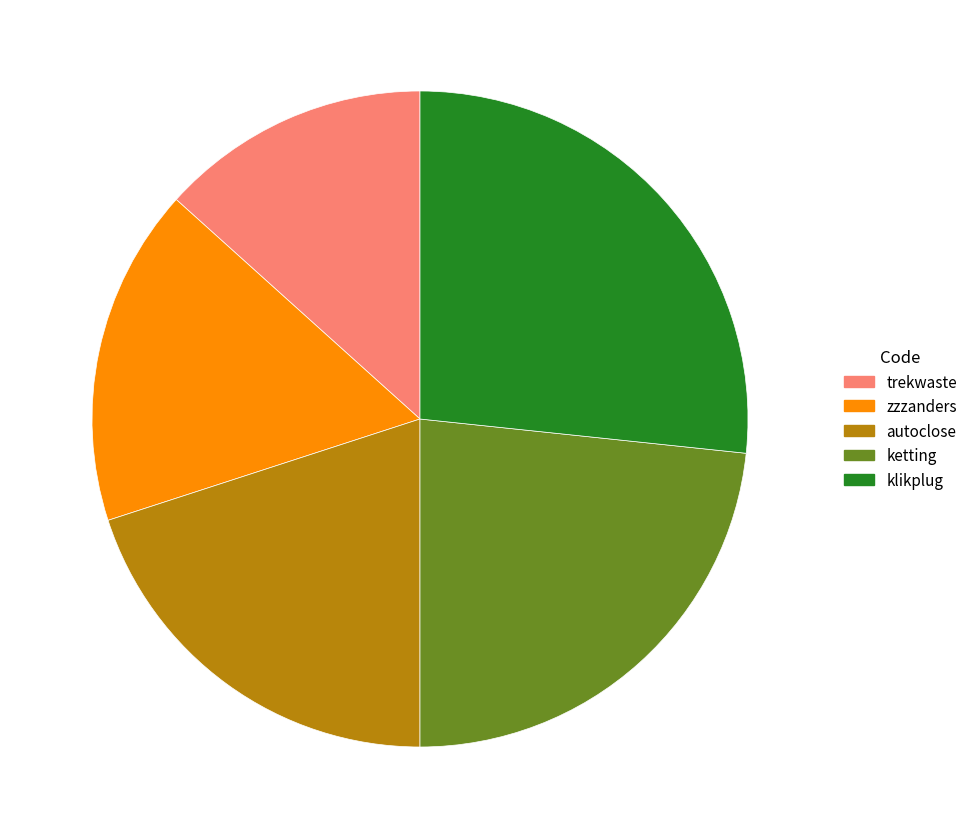

How many segments does this pie chart have?

5